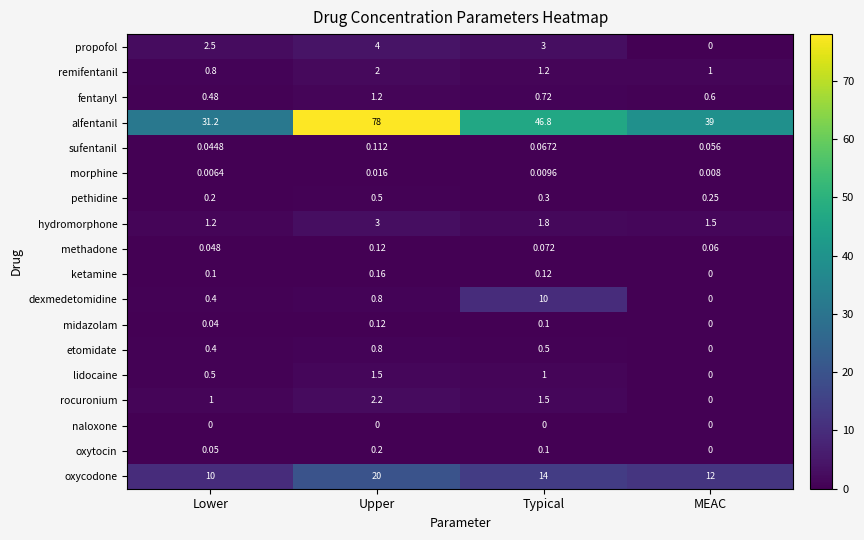

Which series has the widest spread of values?

alfentanil